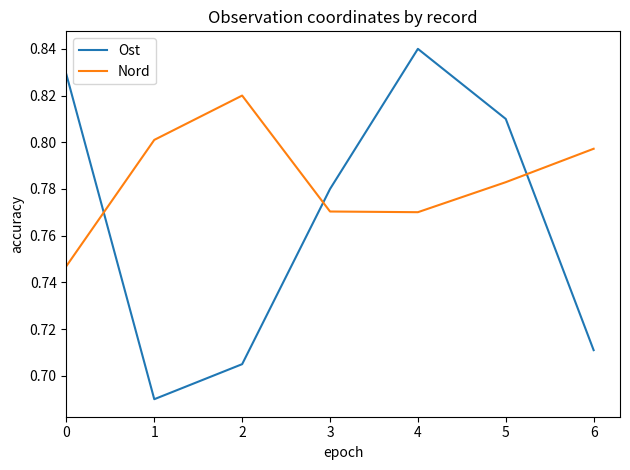

Which category has the highest value across all series?

4